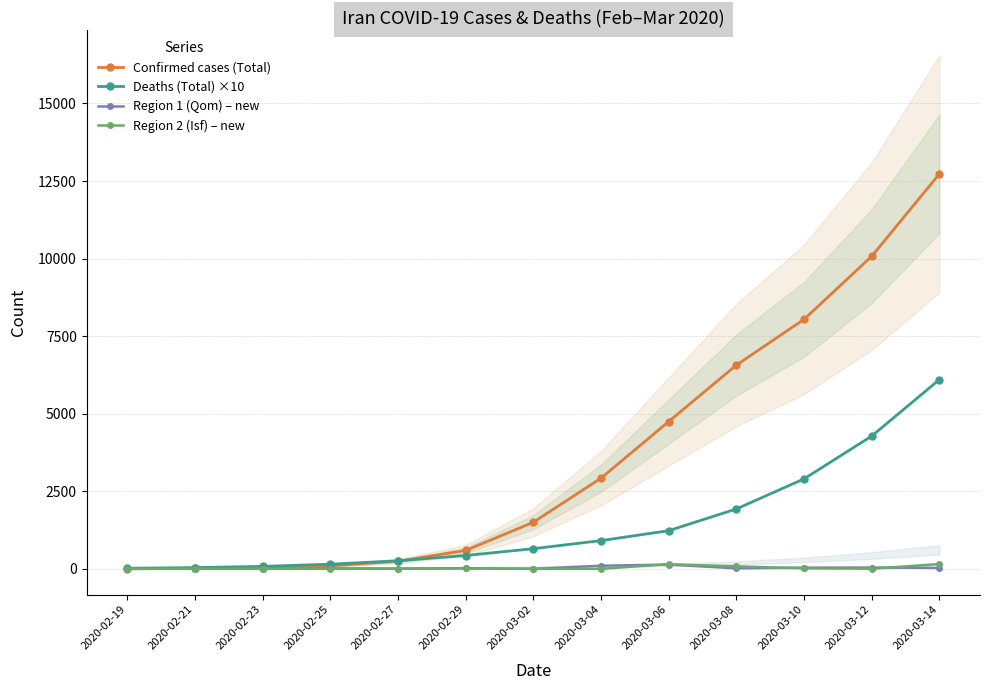

What is the label of the 4th point from the left?

2020-02-25